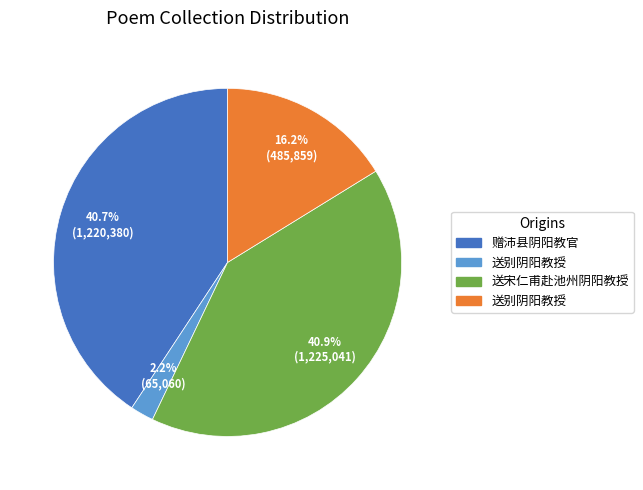

To the nearest percent, what is the difference between the largest and smallest slice percentages?

39%